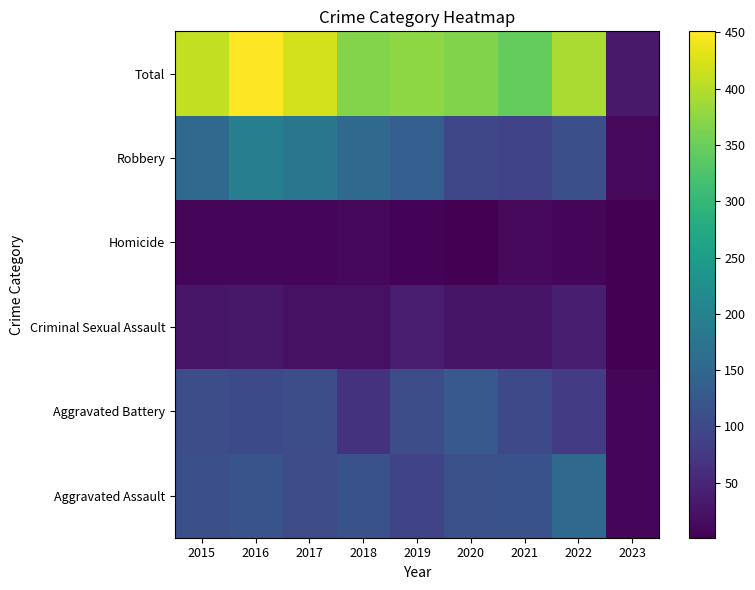

What is the minimum value shown in the chart?

1